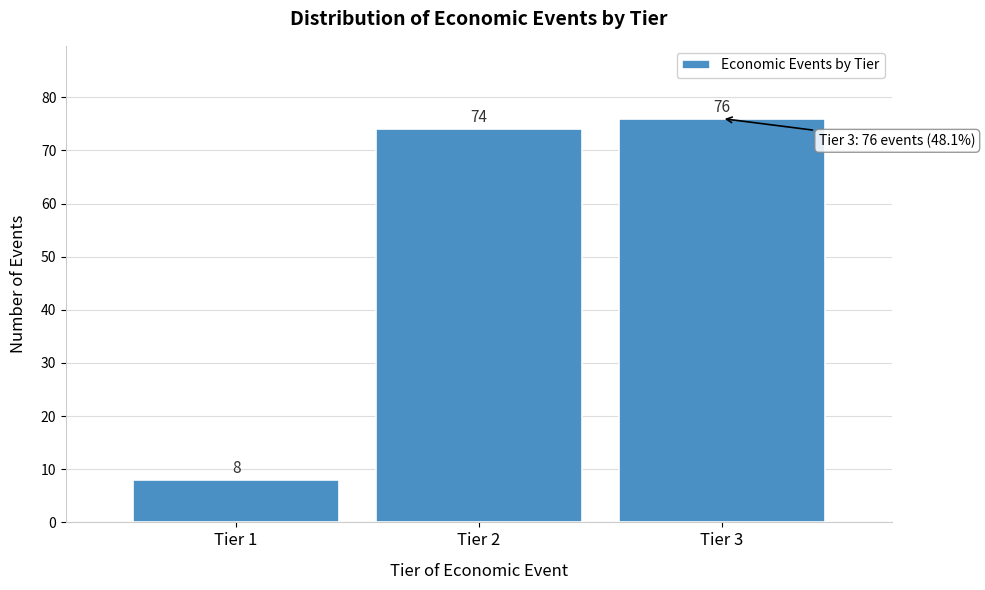

Reading left to right, extract all data points from this chart.

Tier 1=8	Tier 2=74	Tier 3=76